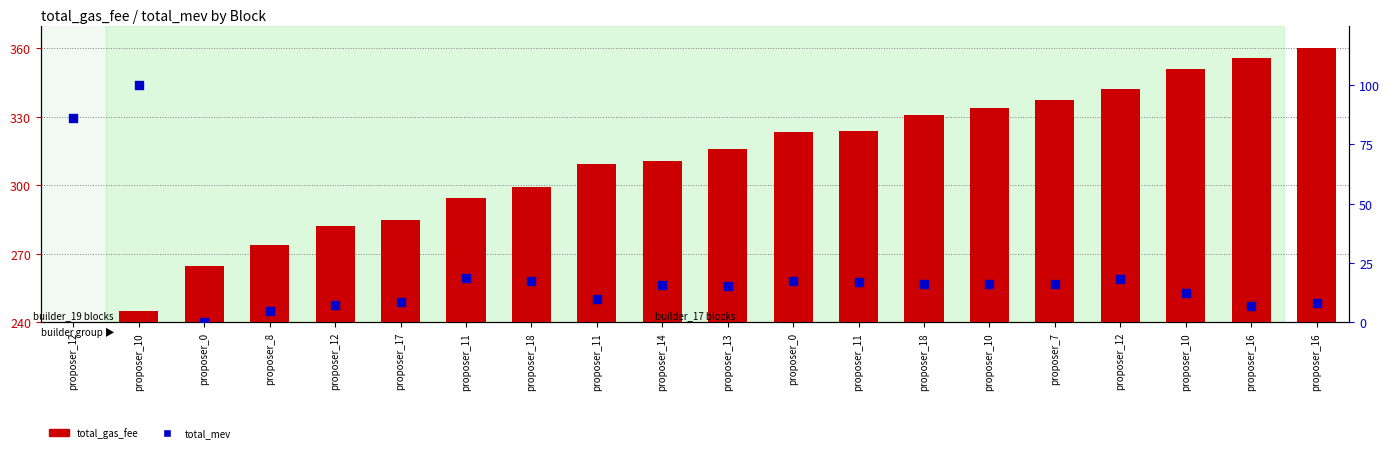

Which series has the largest total across all categories?

total_gas_fee